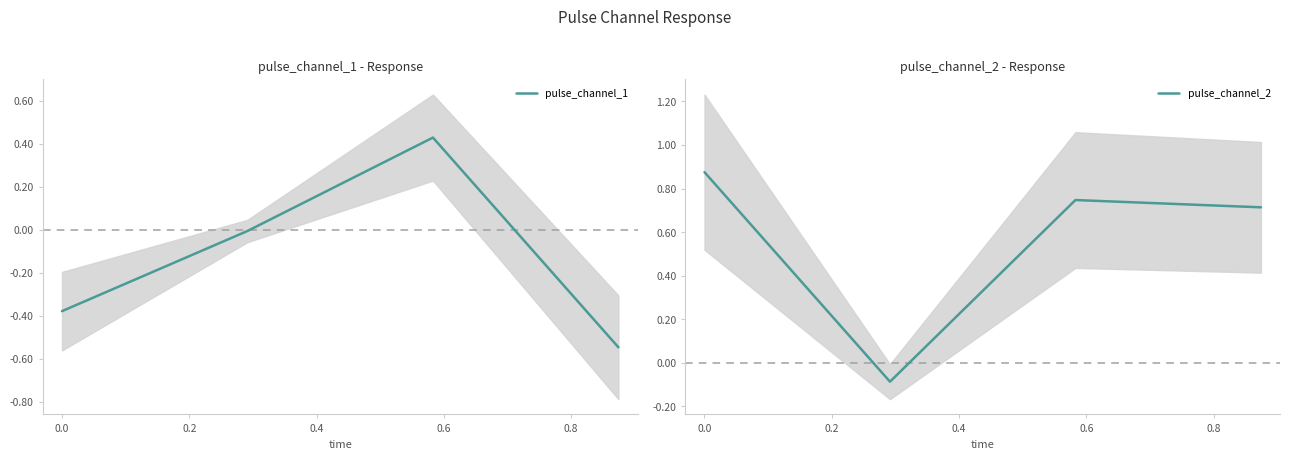

How many positive values does the pulse_channel_2 series have?

3